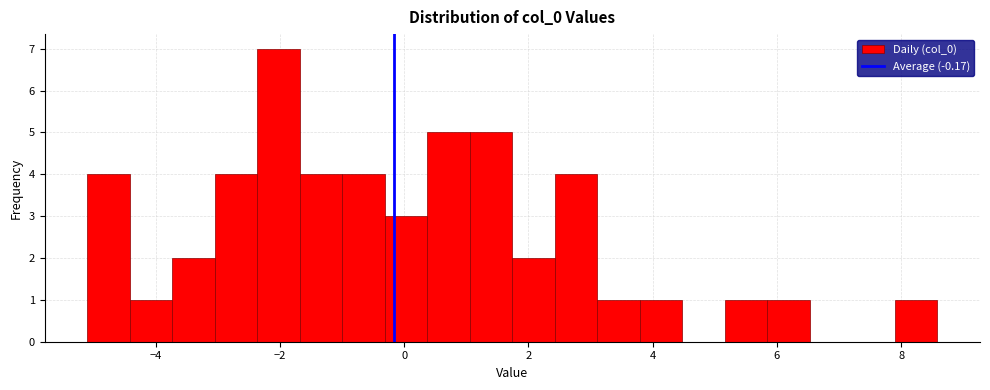

Read against the x-axis, roughly where is the centre of the tallest bar?

-2.0